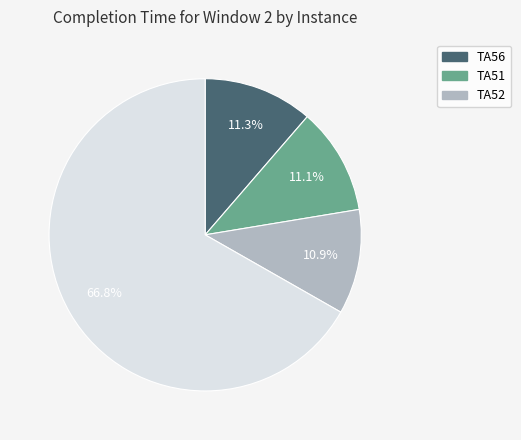

How many slices are in this pie chart?

4